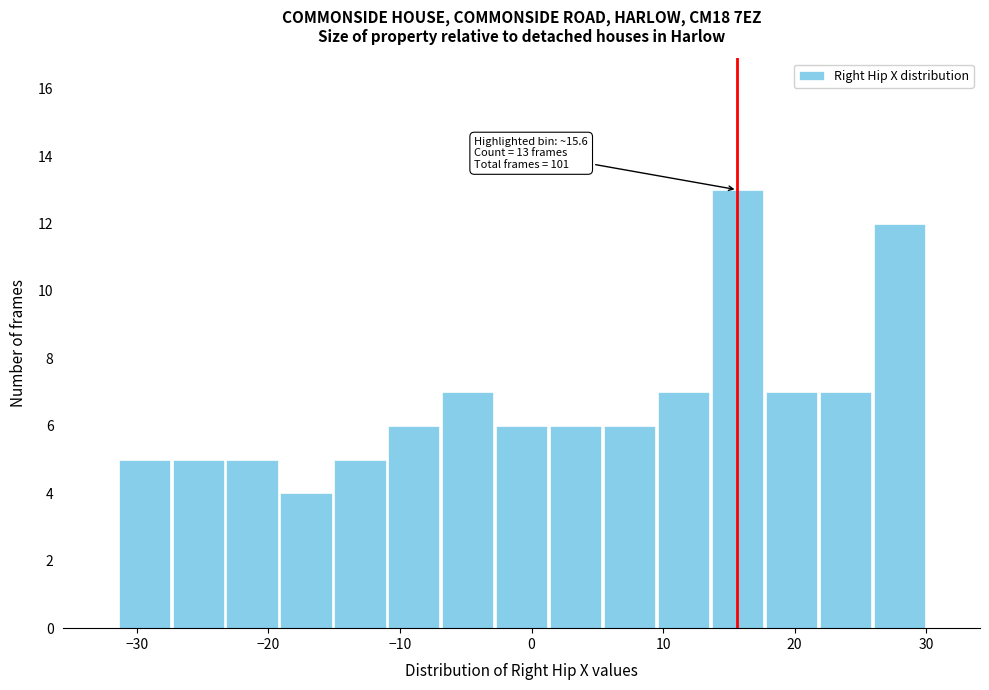

Which range on the x-axis has the tallest bar?

13.6 to 17.7